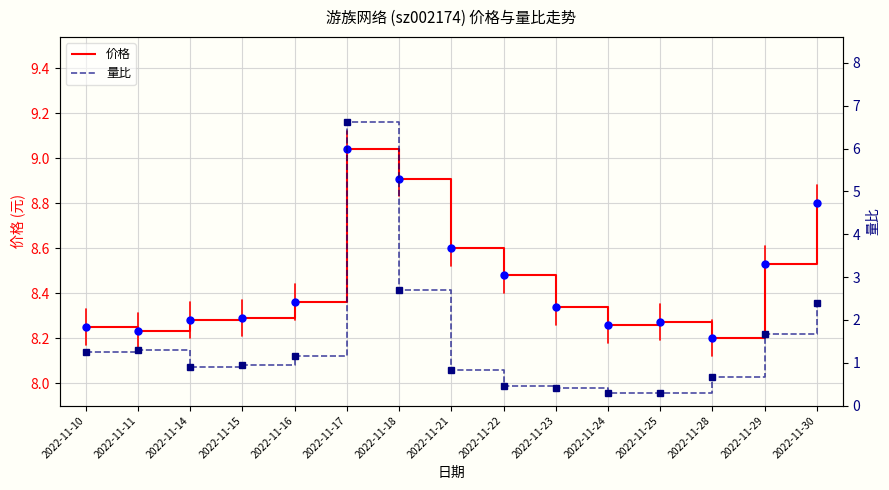

What is the average value of the 量比 series?

1.5